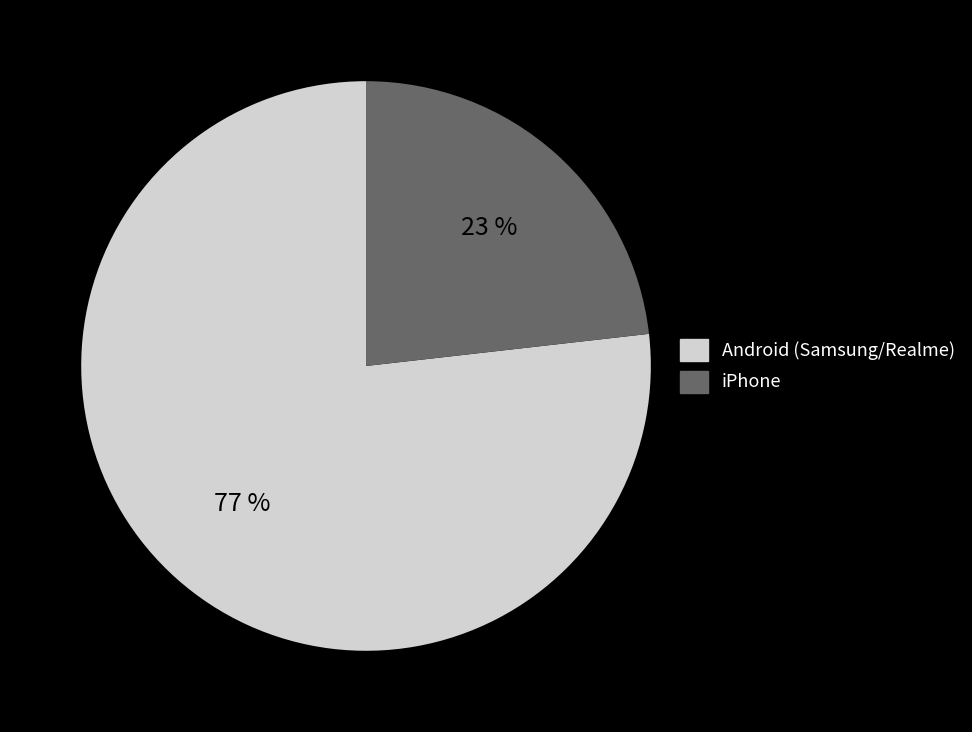

Does any single category account for the majority?

Yes